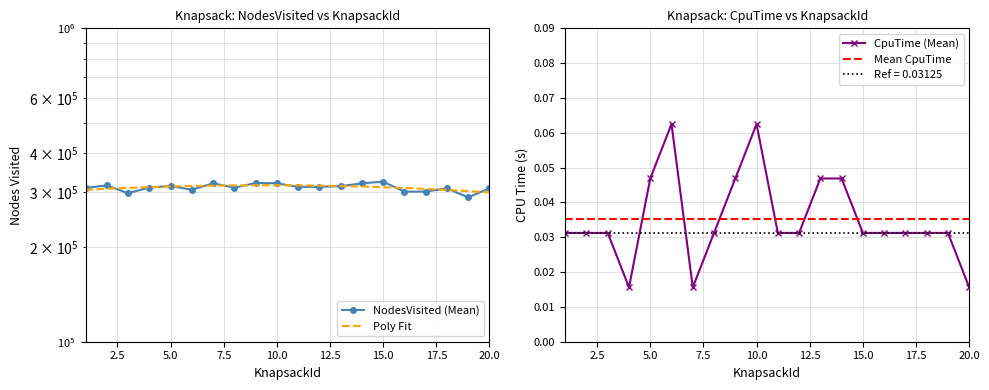

True or false: NodesVisited has a value of 110123.5 at 17.

False